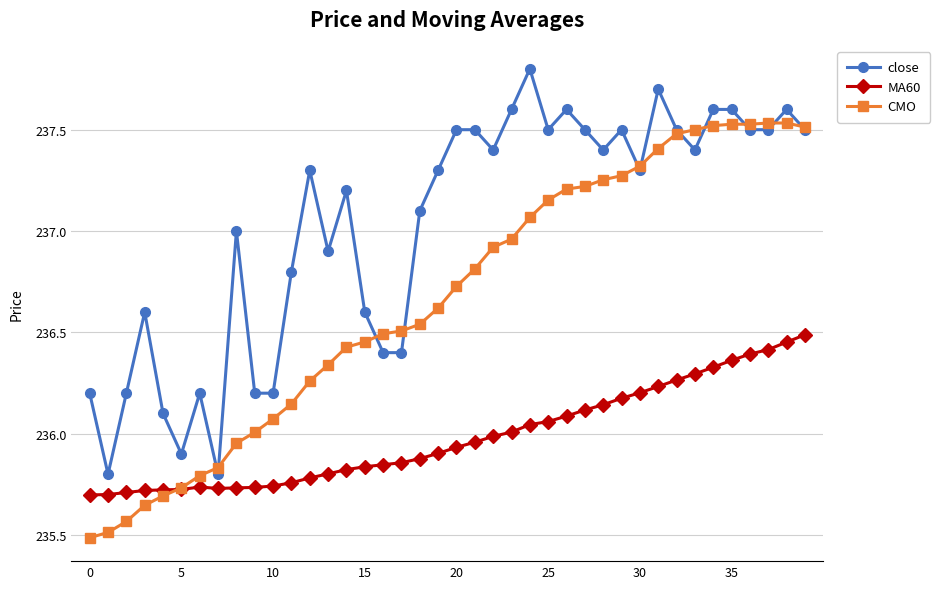

Does the chart display data point markers on the line(s)?

Yes